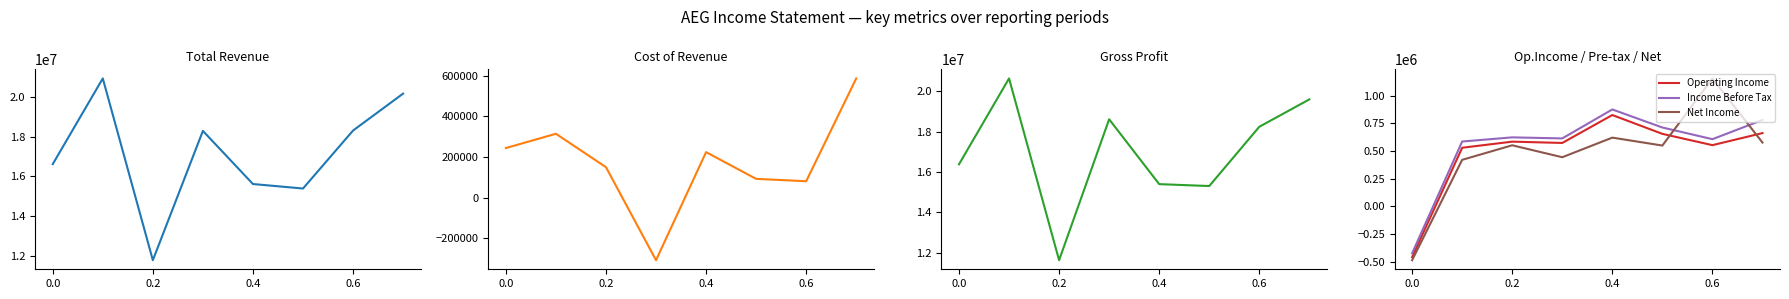

What is the highest value of the Net Income series?

1156200